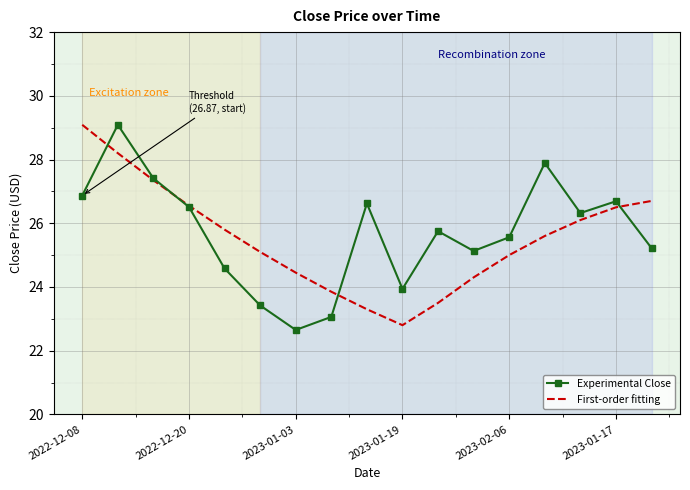

What is the smallest value displayed?

22.6